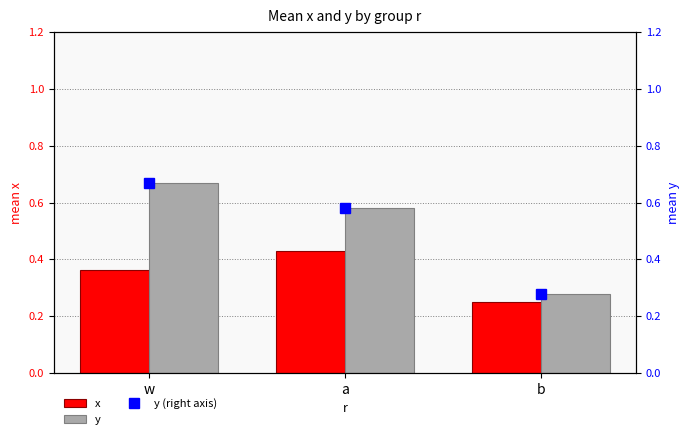

Which category has the highest value in the y series?

w